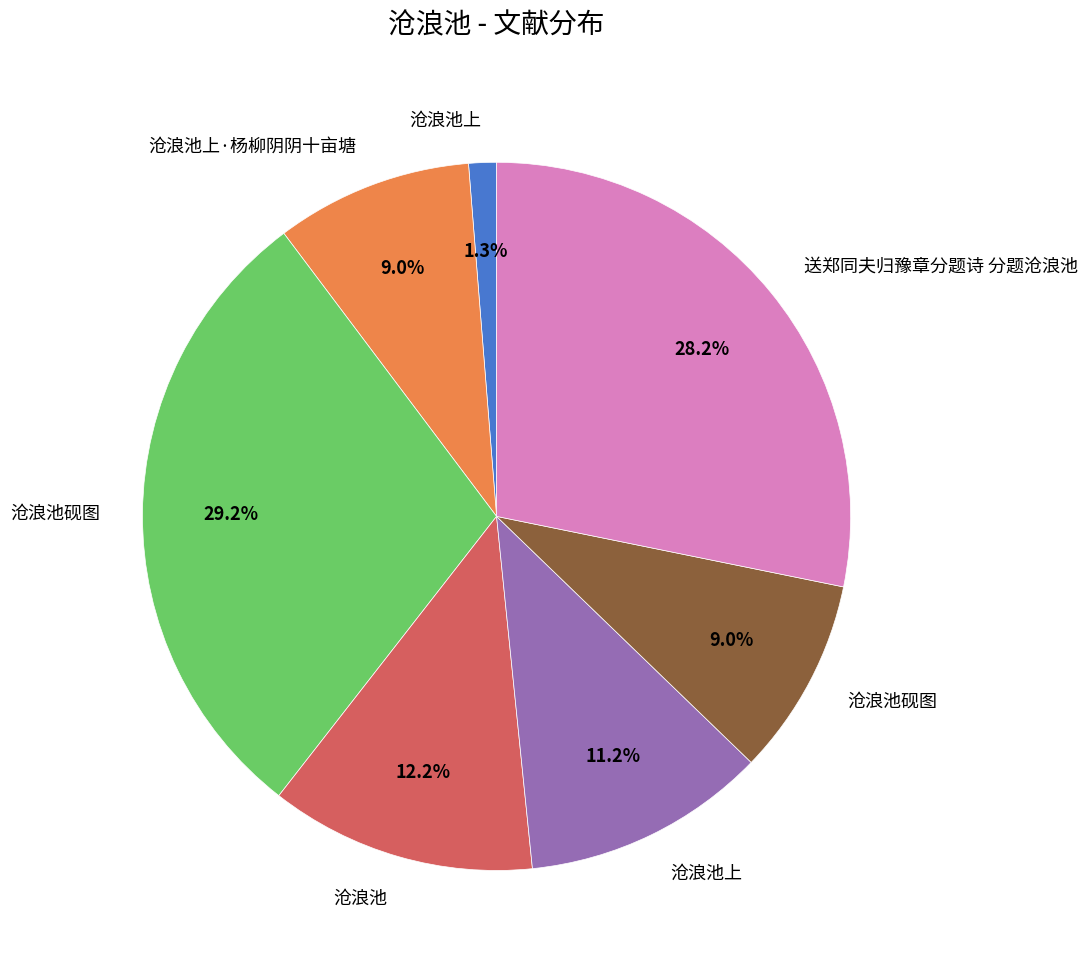

To the nearest percent, what is the difference between the largest and smallest slice percentages?

28%